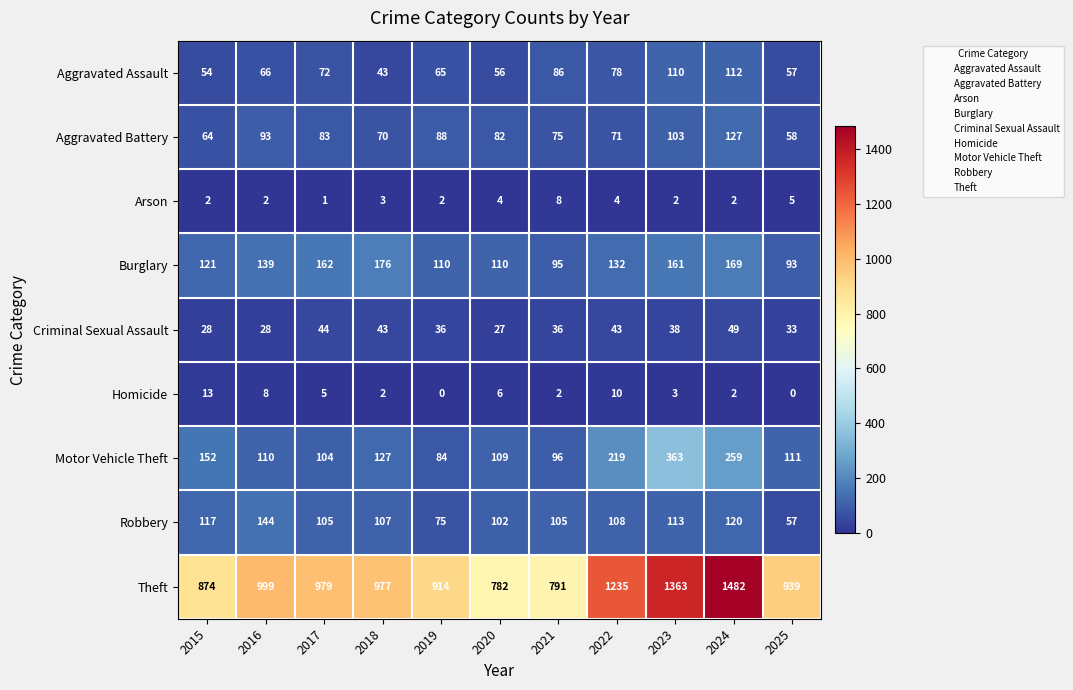

Between 2020 and 2025, which series saw the biggest shift?

Theft